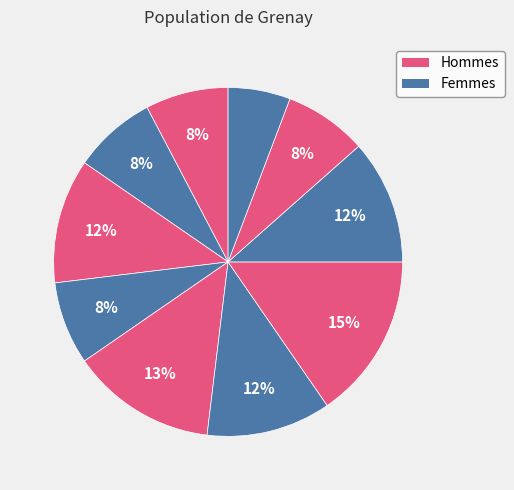

How many slices are in this pie chart?

10